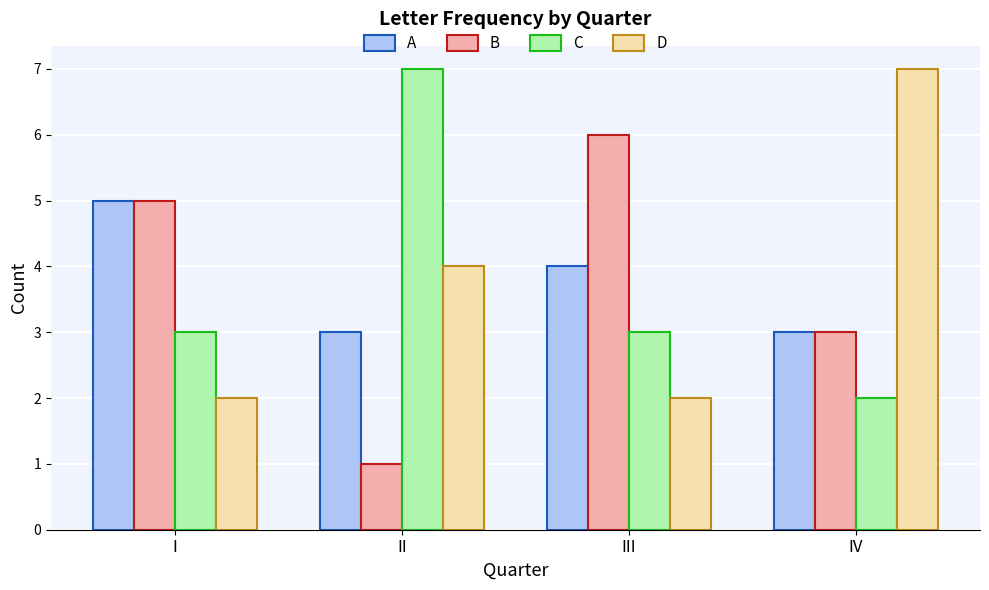

Is the value of A at II greater than the value of C at II?

No